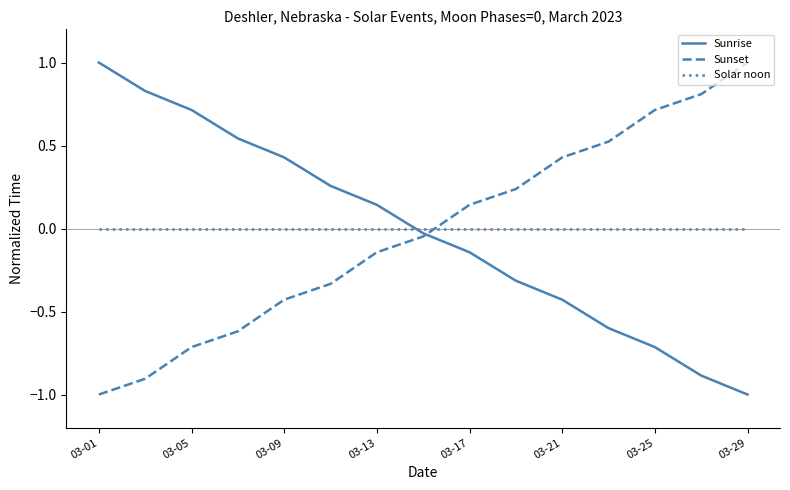

True or false: Solar noon and Sunset cross at least once.

True